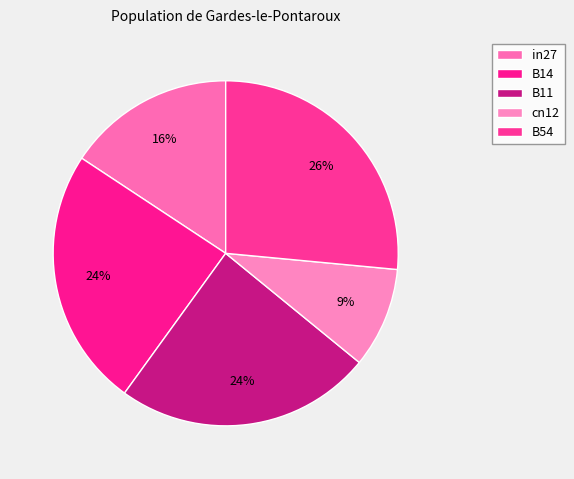

Count the number of slices in the pie.

5